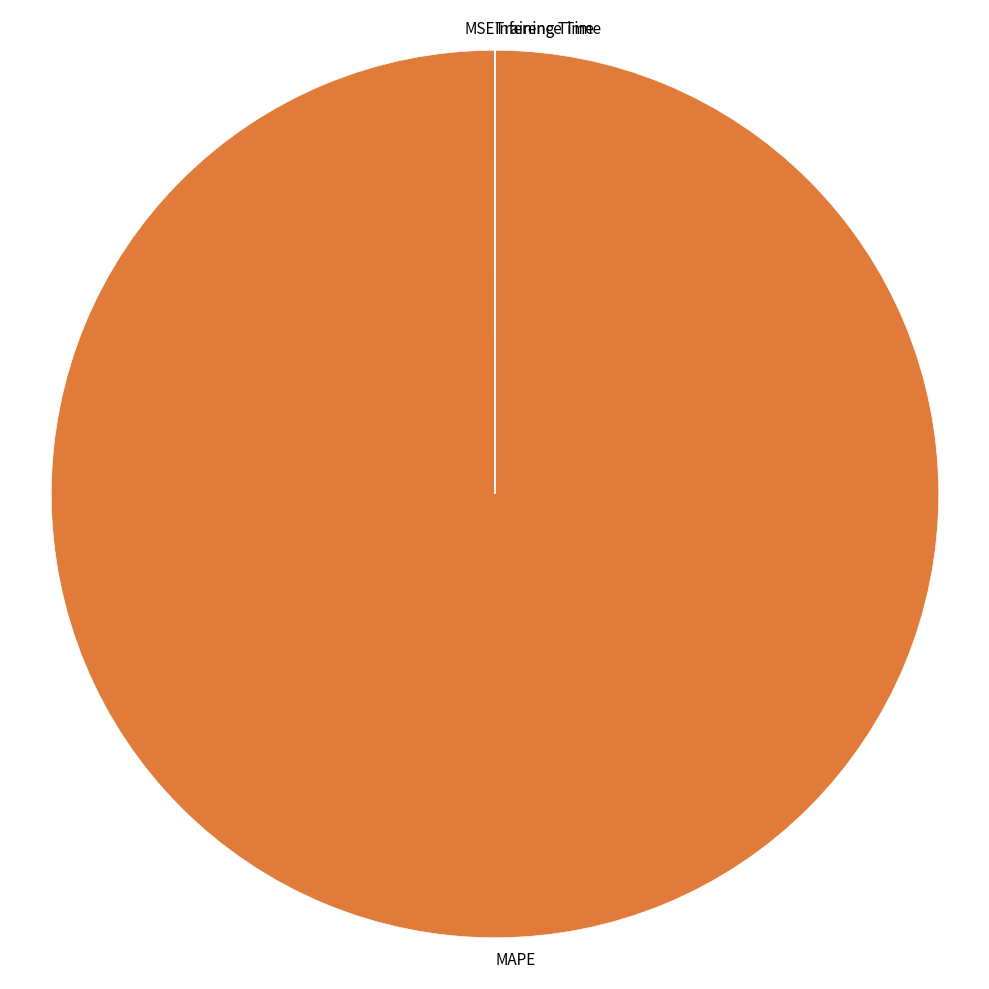

Is there any slice that represents more than half of the pie?

Yes